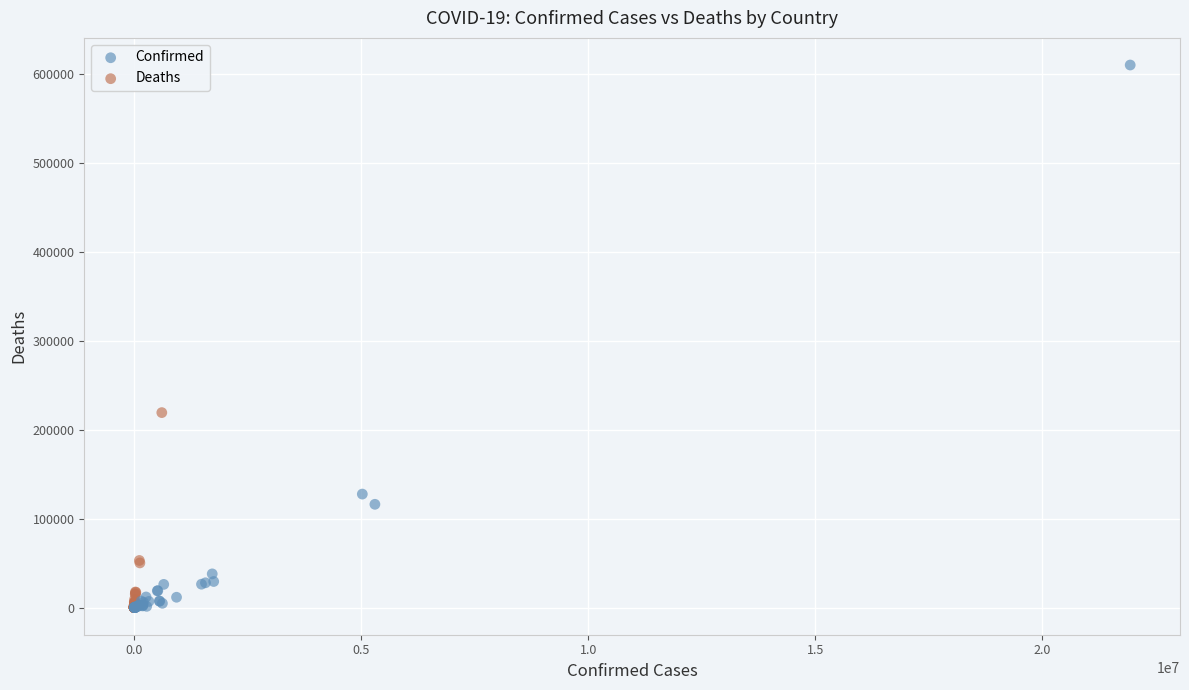

Which series has the widest spread of Y values?

Confirmed